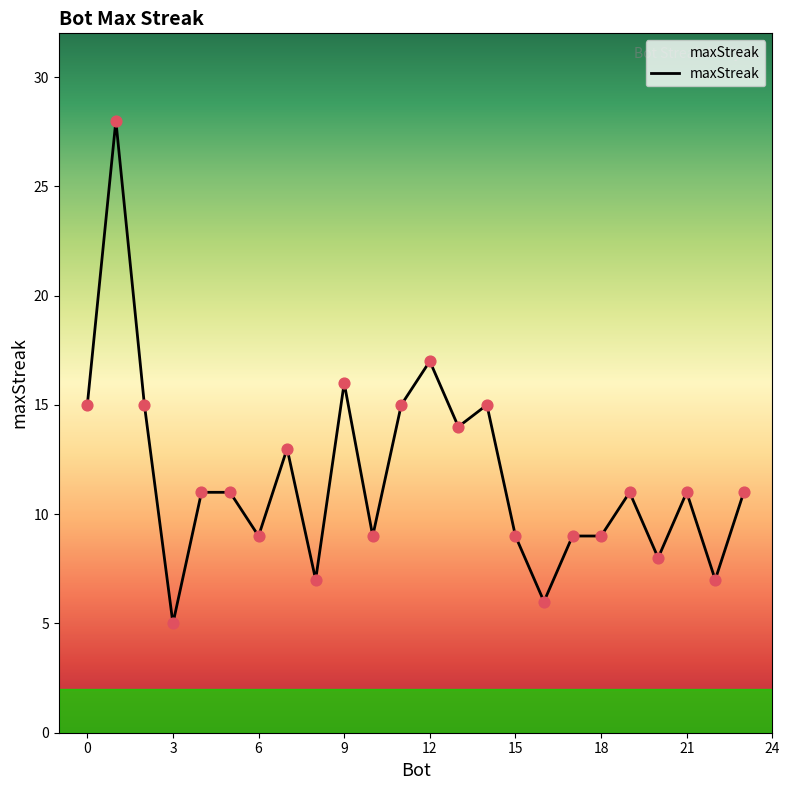

What is the minimum value shown in the chart?

5